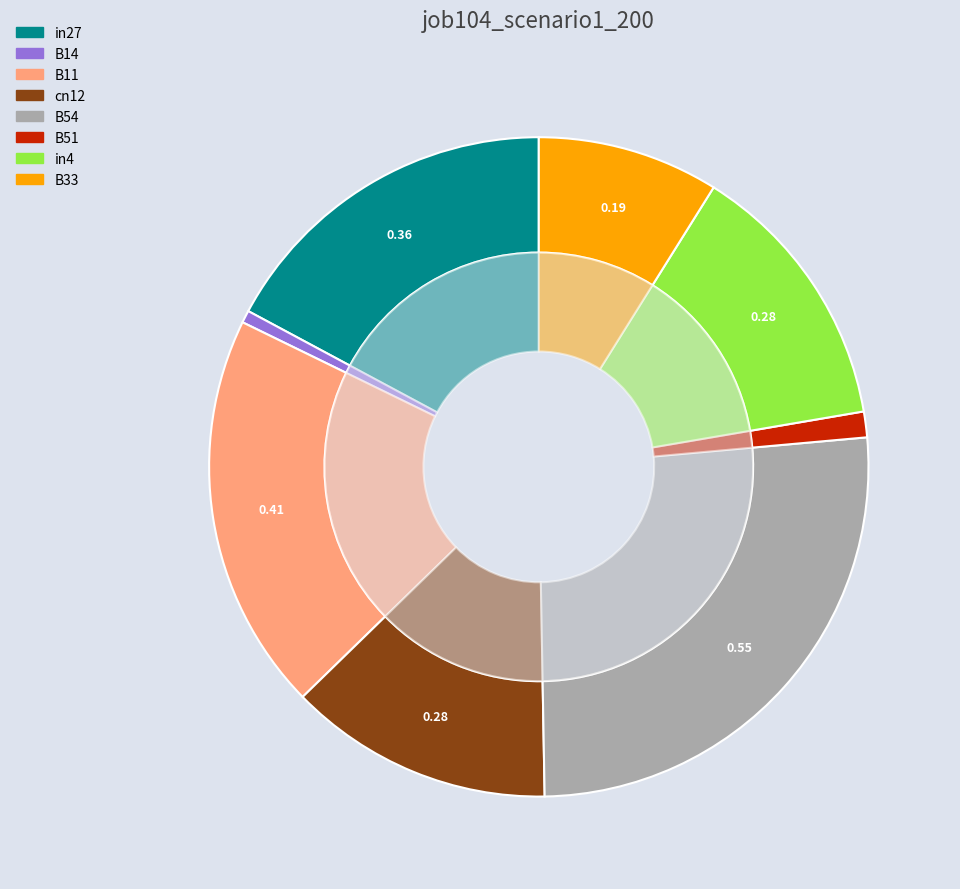

Is there a majority slice in this chart?

No